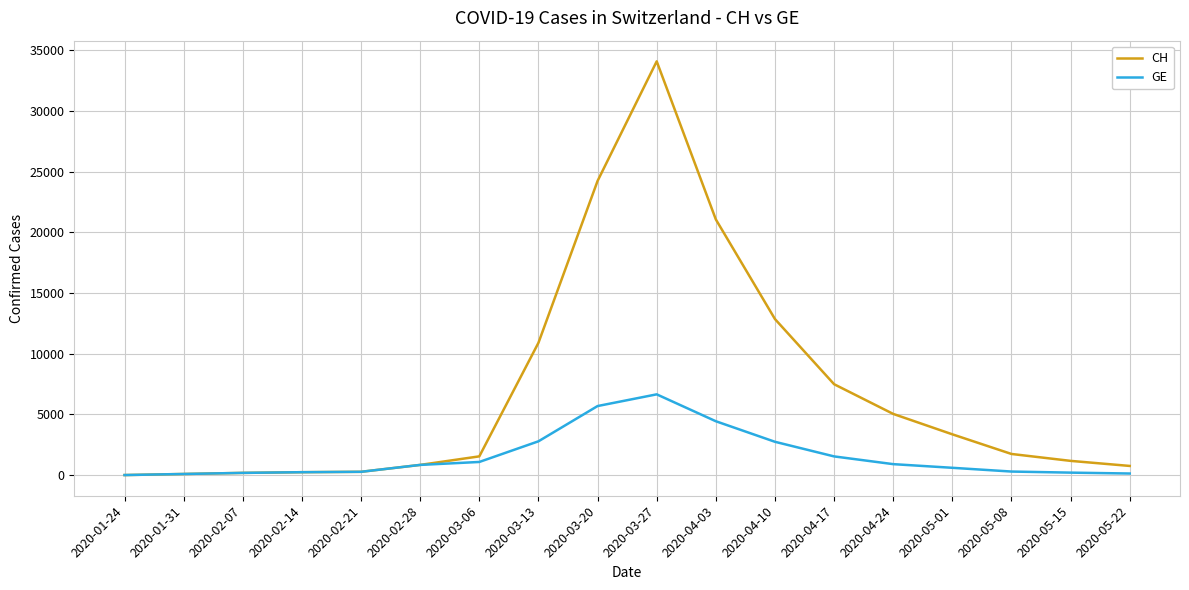

At which category is the sum across all series the highest?

2020-03-27